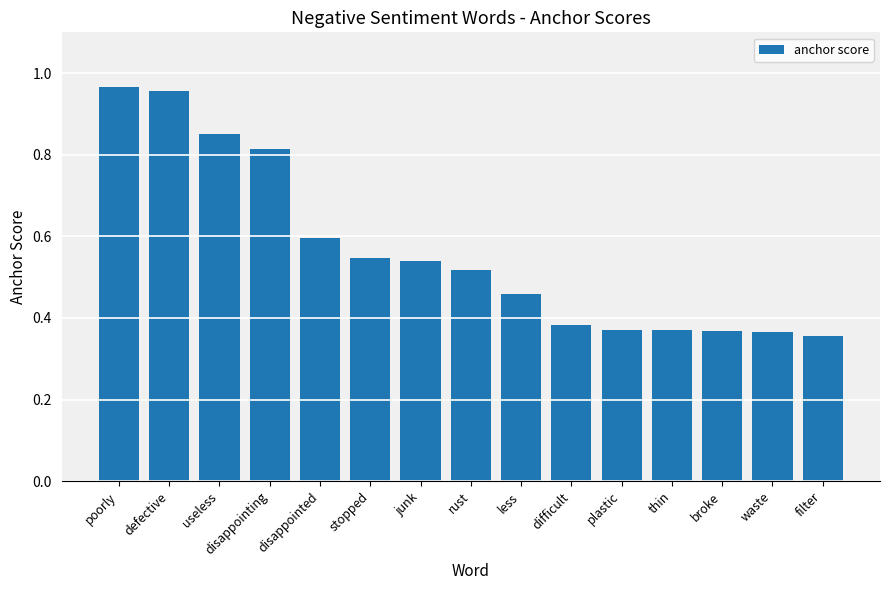

True or false: the data shows 1.4 at poorly.

False